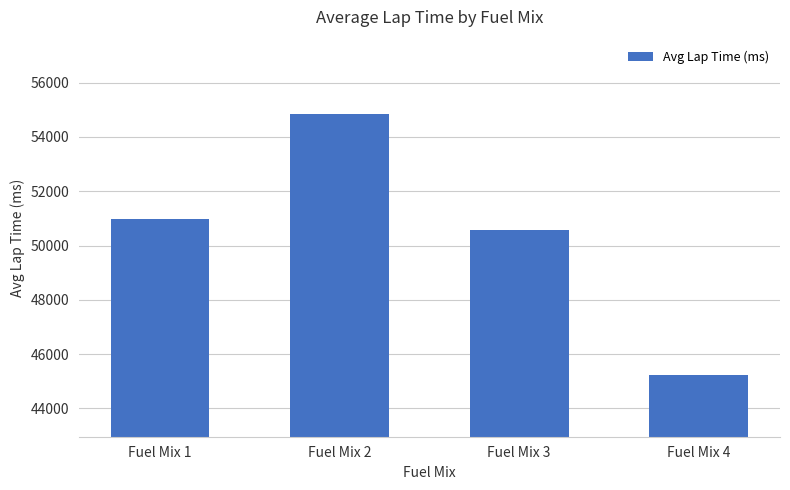

What is the sum of all values?

201585